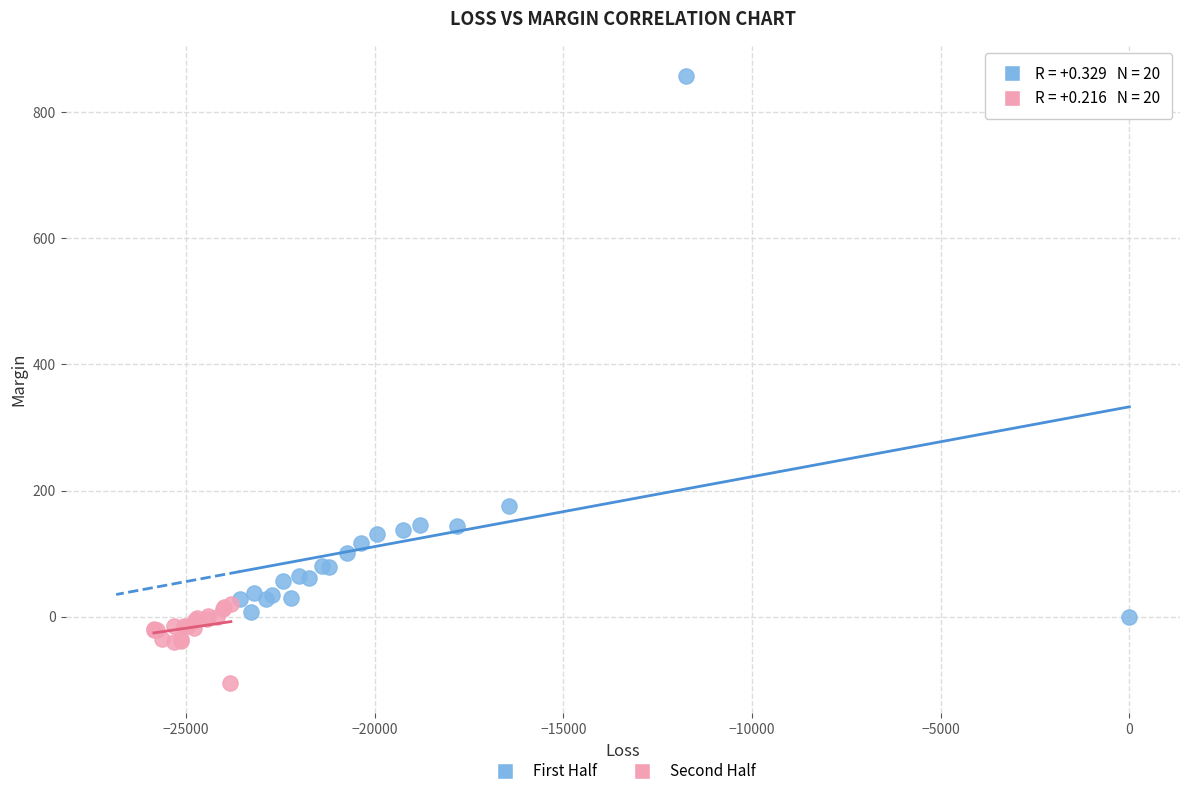

Which series has the widest spread of Y values?

First Half